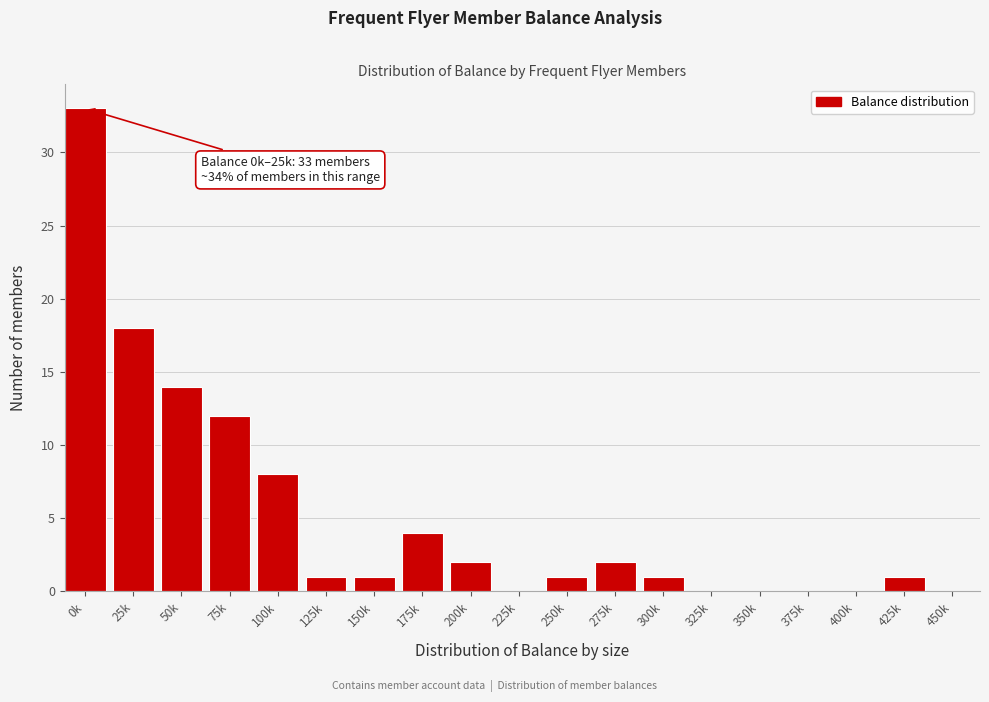

Reading left to right, list all the values displayed in this chart.

0k=33	25k=18	50k=14	75k=12	100k=8	125k=1	150k=1	175k=4	200k=2	225k=0	250k=1	275k=2	300k=1	325k=0	350k=0	375k=0	400k=0	425k=1	450k=0